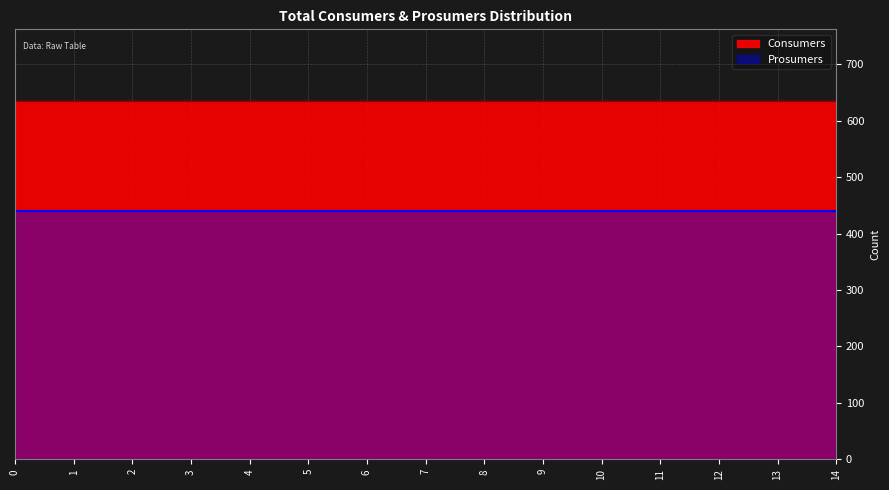

True or false: Prosumers and Consumers cross at least once.

False